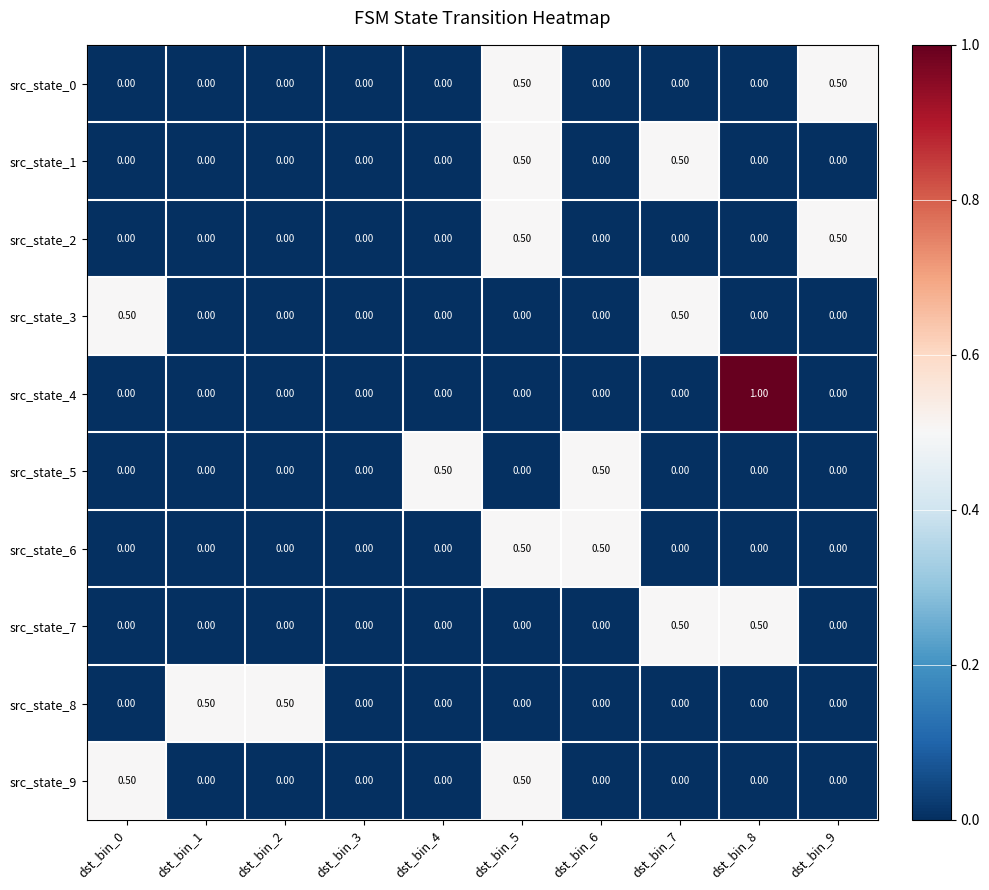

What is the difference between the maximum and minimum values in the src_state_0 series?

0.5